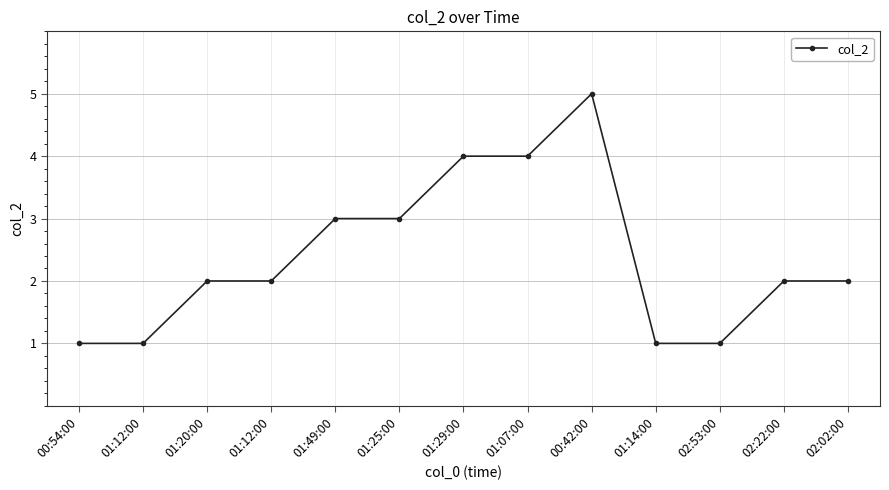

What is the ratio of the value at 02:22:00 to the value at 01:12:00?

2.0